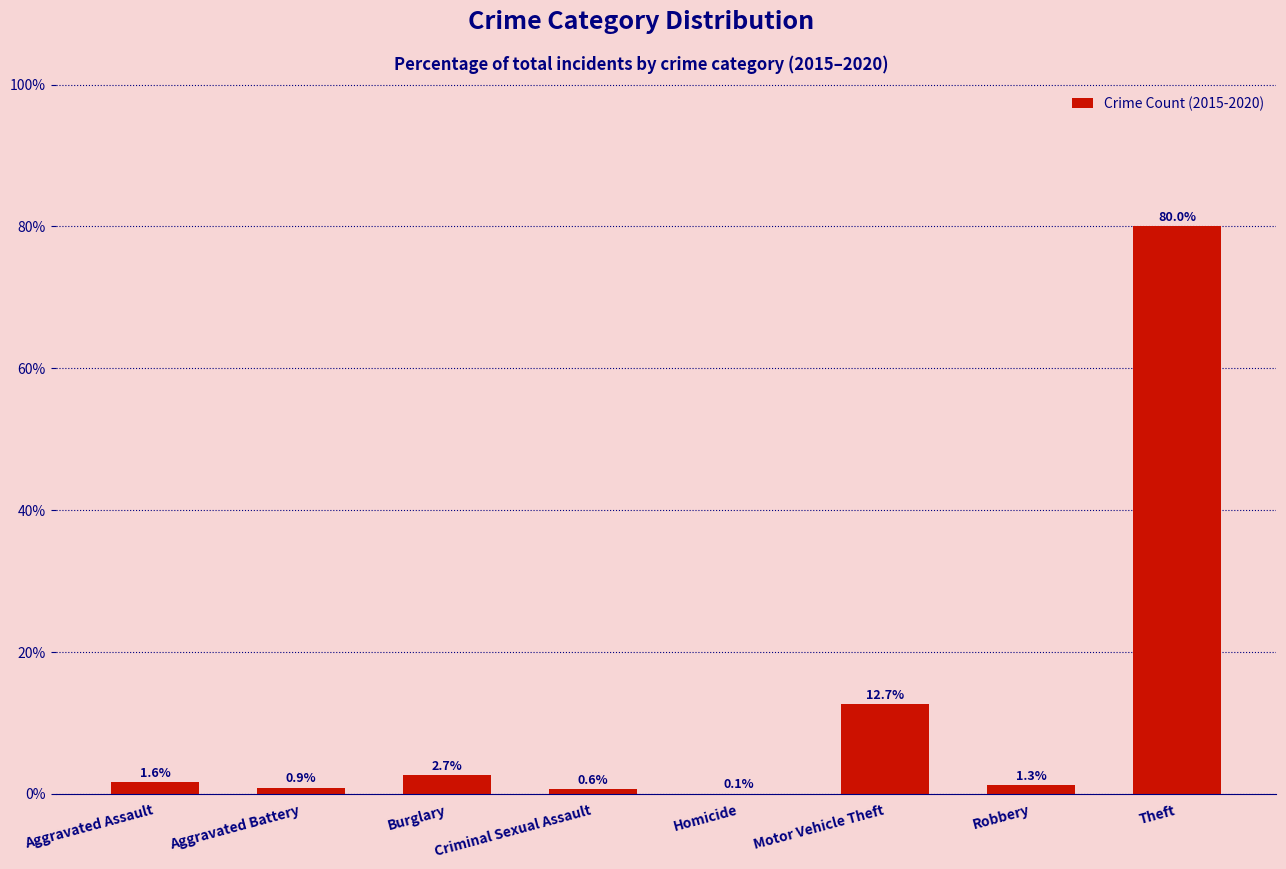

What is the change in value from Aggravated Assault to Burglary?

+1.1